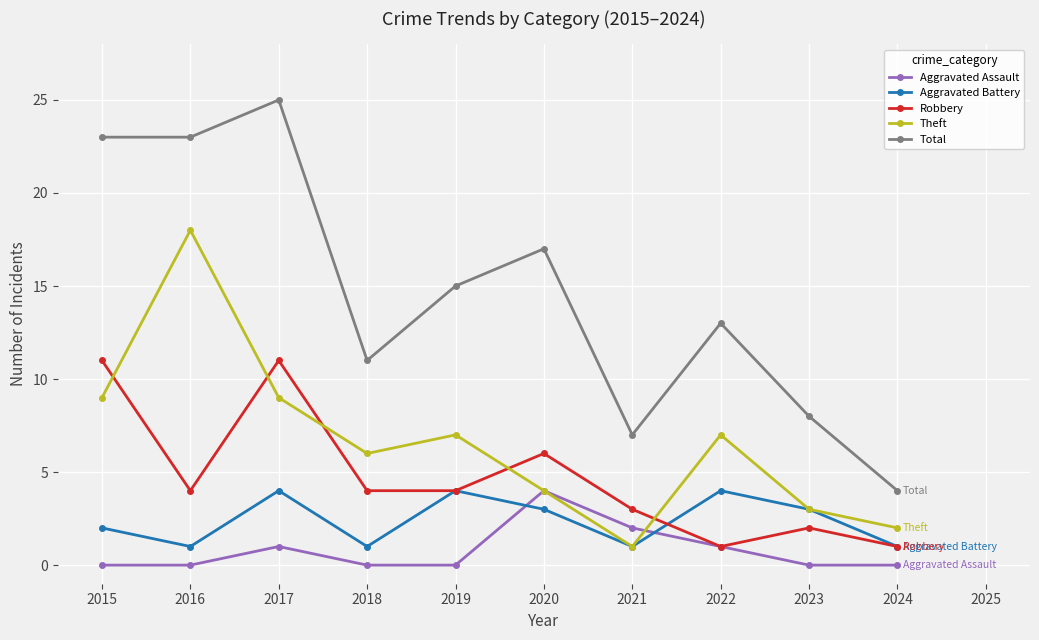

How many distinct data groups are displayed?

5